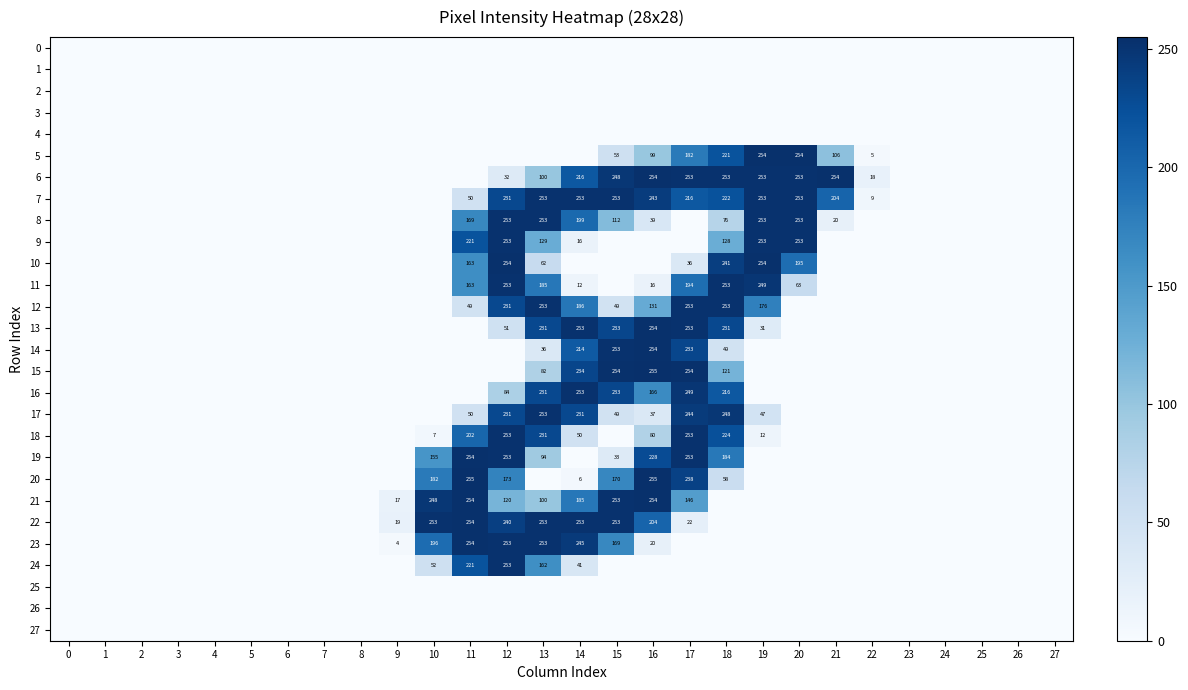

The value of 7 at 12 is 231. True or false?

True